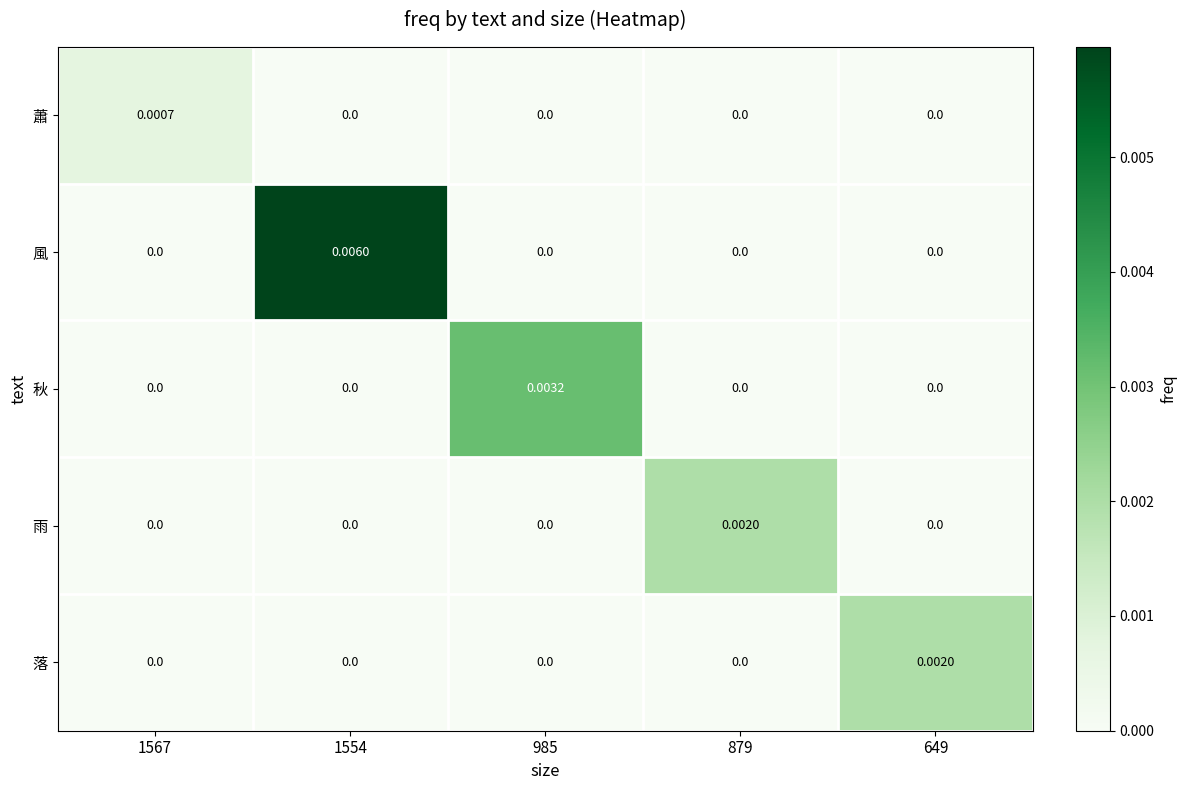

Count the number of categories in the chart.

5